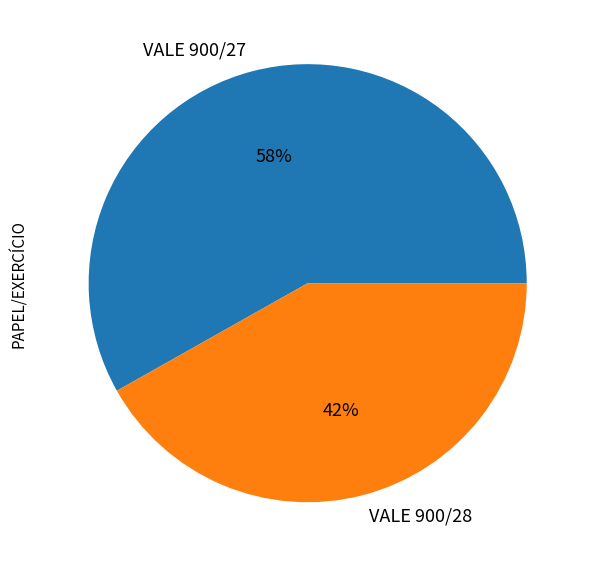

How many slices are in this pie chart?

2